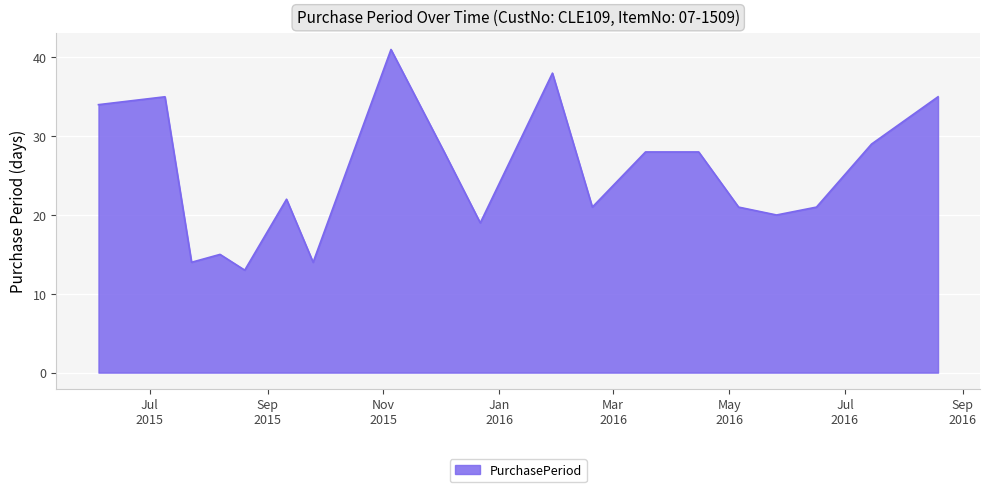

What is the maximum value shown in the chart?

41